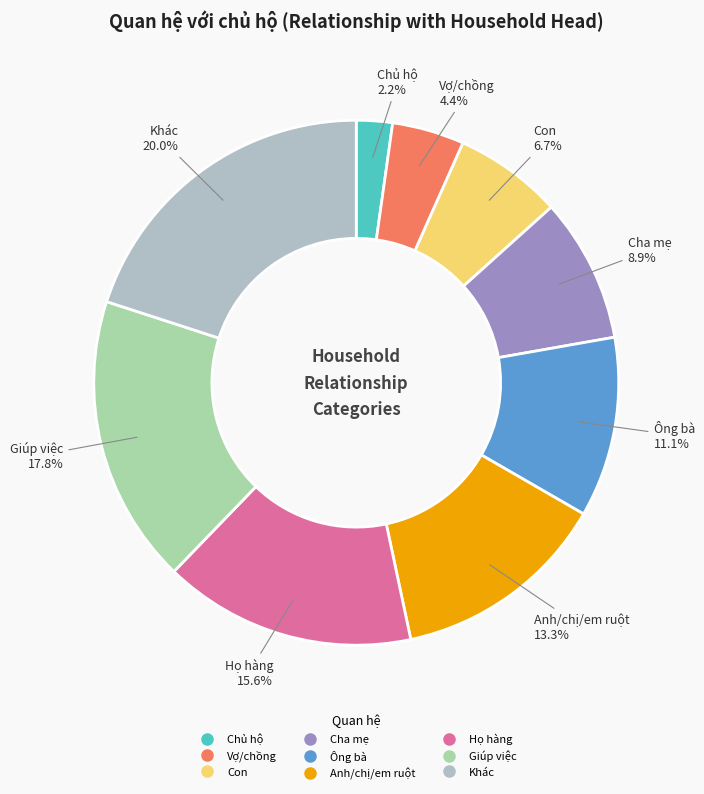

To the nearest percent, what is the difference between the largest and smallest slice percentages?

18%